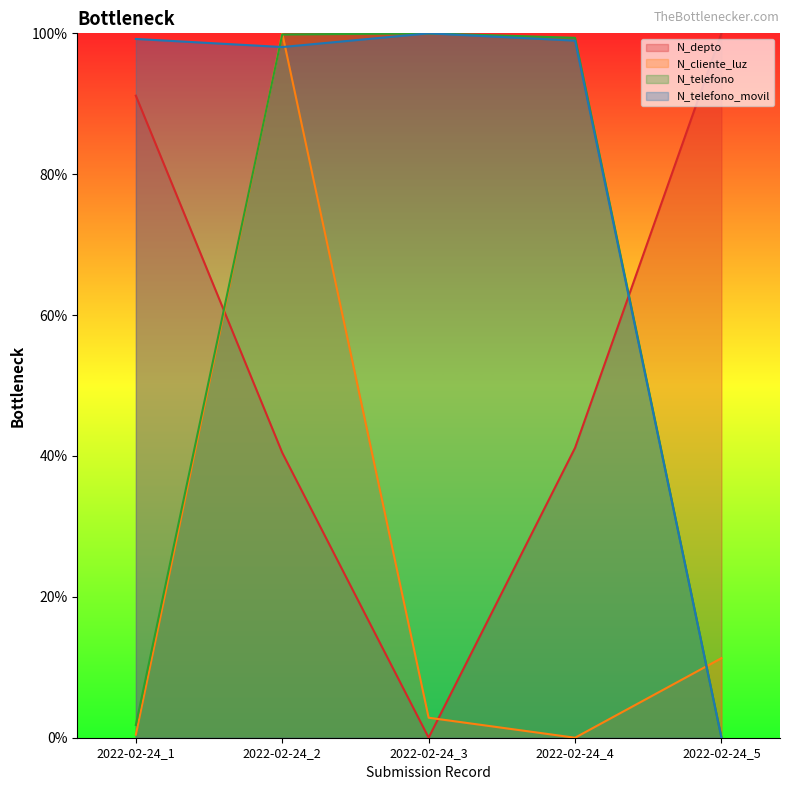

How many lines are shown in the chart?

4